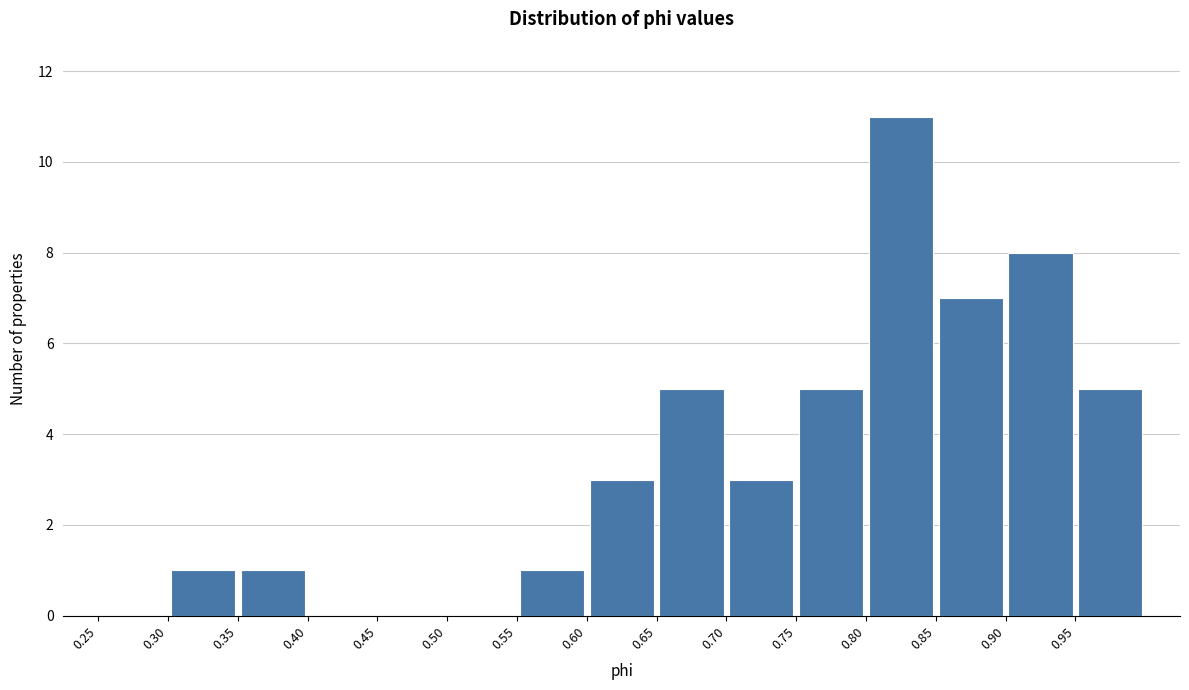

Reading left to right, transcribe this chart: for each bar, give the range it covers on the x-axis and its height. The values are not printed on the chart, so give them approximately, as read against the axis.

0.25 to 0.30: 0
0.30 to 0.35: 1
0.35 to 0.40: 1
0.40 to 0.45: 0
0.45 to 0.50: 0
0.50 to 0.55: 0
0.55 to 0.60: 1
0.60 to 0.65: 3
0.65 to 0.70: 5
0.70 to 0.75: 3
0.75 to 0.80: 5
0.80 to 0.85: 11
0.85 to 0.90: 7
0.90 to 0.95: 8
0.95 to 1.00: 5